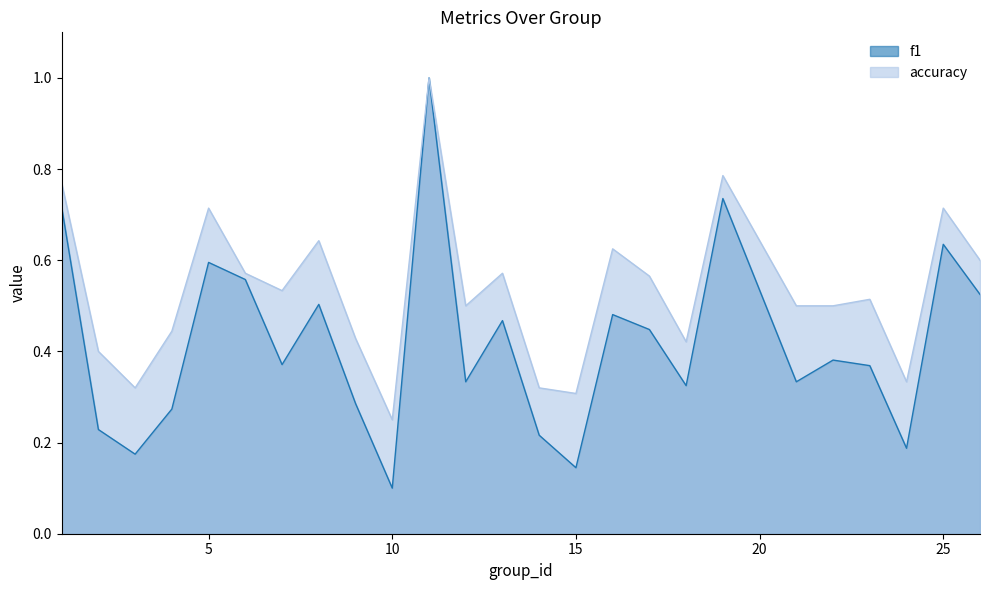

At which label does f1 reach its minimum?

10